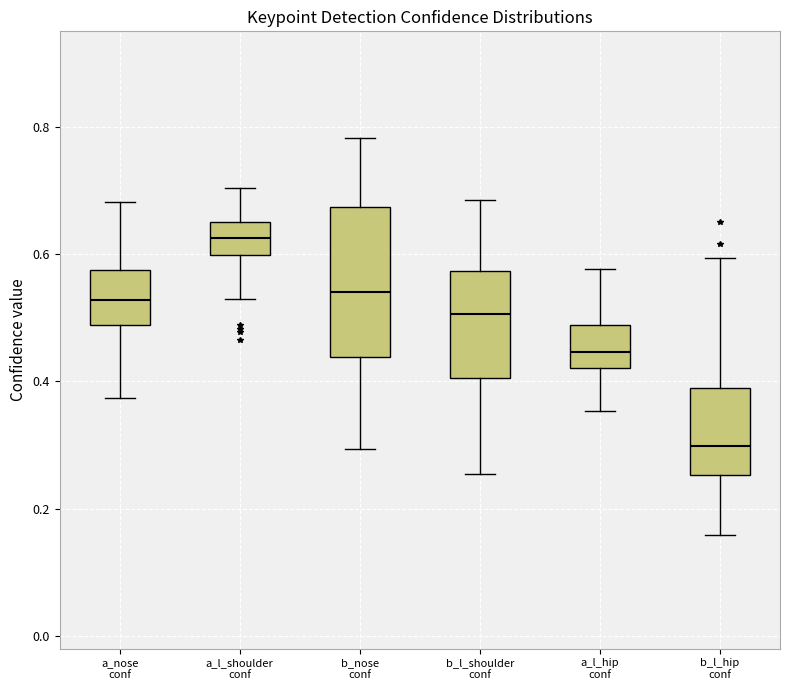

Reading left to right, transcribe this box plot: for each box, give where its median line is, the range the box spans, and where its two whiskers end, as read against the y-axis. The values are not printed on the chart, so give them approximately, as read against the axis.

a_nose conf: median 0.52, box 0.48 to 0.58, whiskers 0.38 to 0.68
a_l_shoulder conf: median 0.62, box 0.60 to 0.66, whiskers 0.52 to 0.70
b_nose conf: median 0.54, box 0.44 to 0.68, whiskers 0.30 to 0.78
b_l_shoulder conf: median 0.50, box 0.40 to 0.58, whiskers 0.26 to 0.68
a_l_hip conf: median 0.44, box 0.42 to 0.48, whiskers 0.36 to 0.58
b_l_hip conf: median 0.30, box 0.26 to 0.40, whiskers 0.16 to 0.60